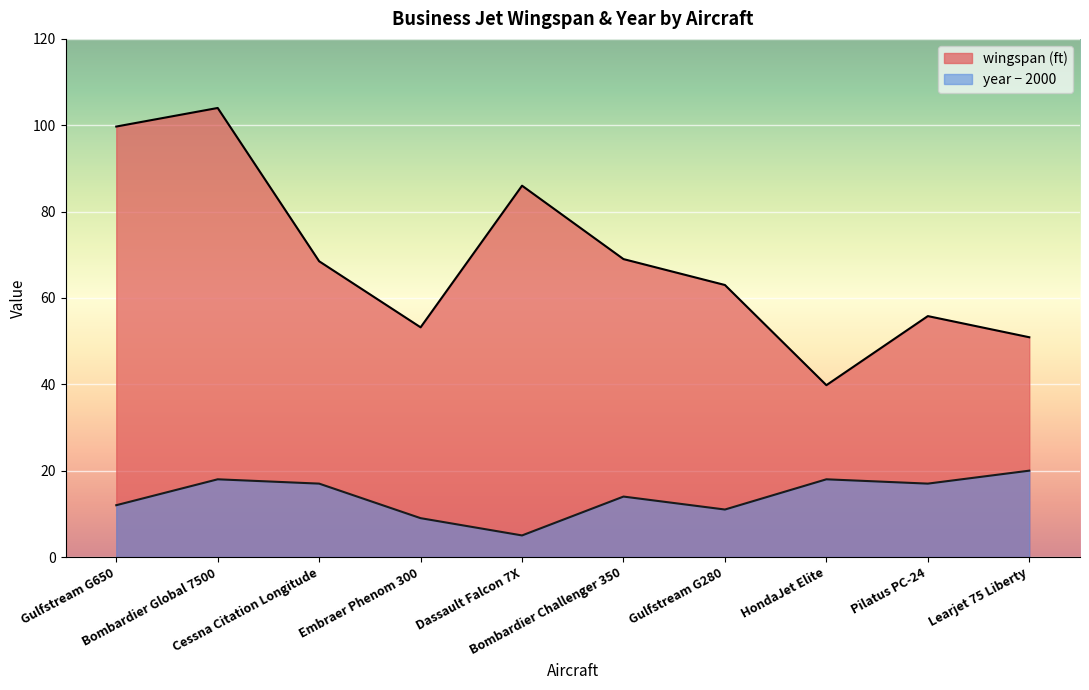

True or false: year and wingspan intersect in this chart.

False